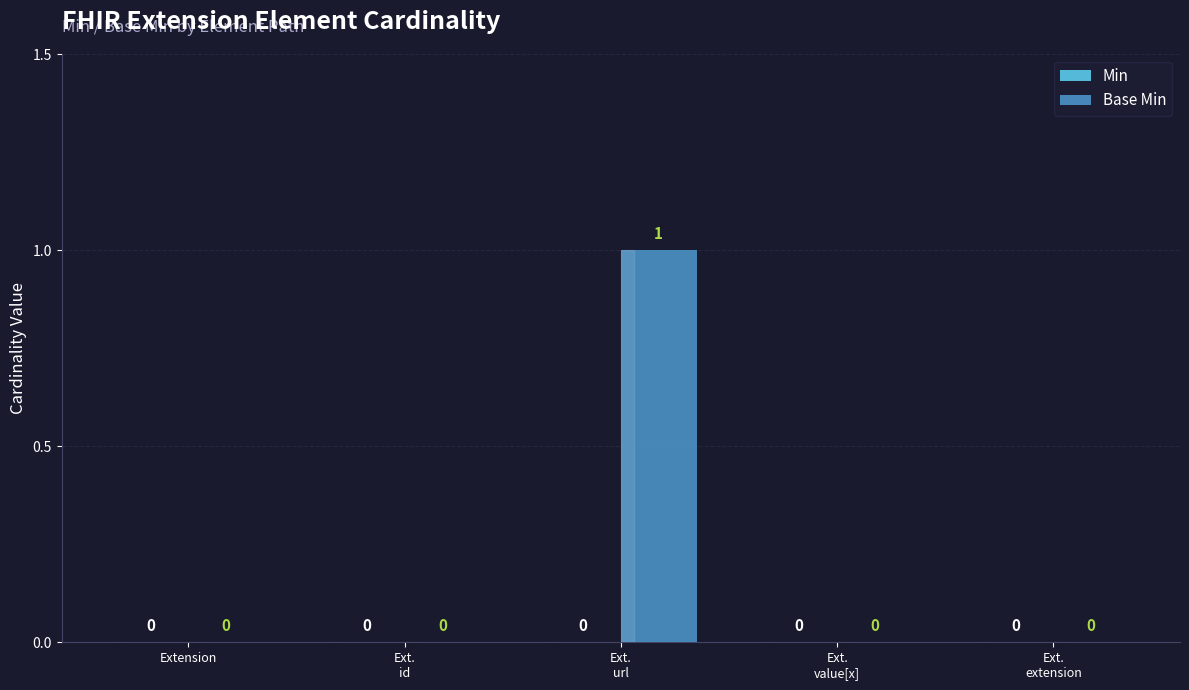

True or false: the data shows 1 at Extension.

False